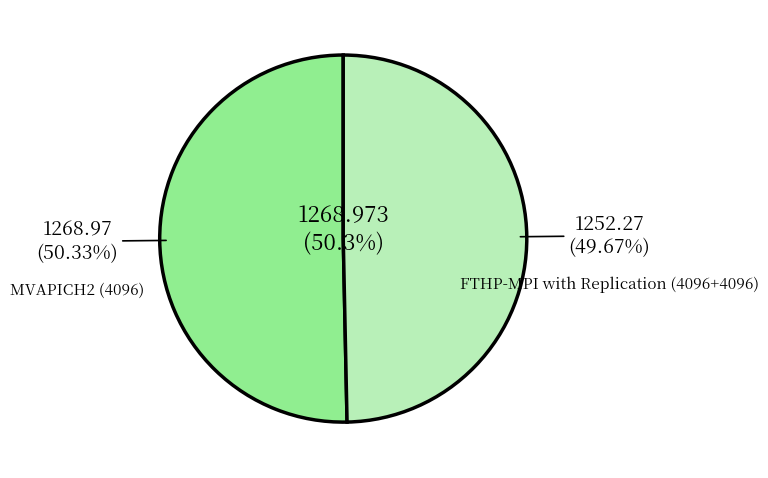

How many slices are in this pie chart?

2